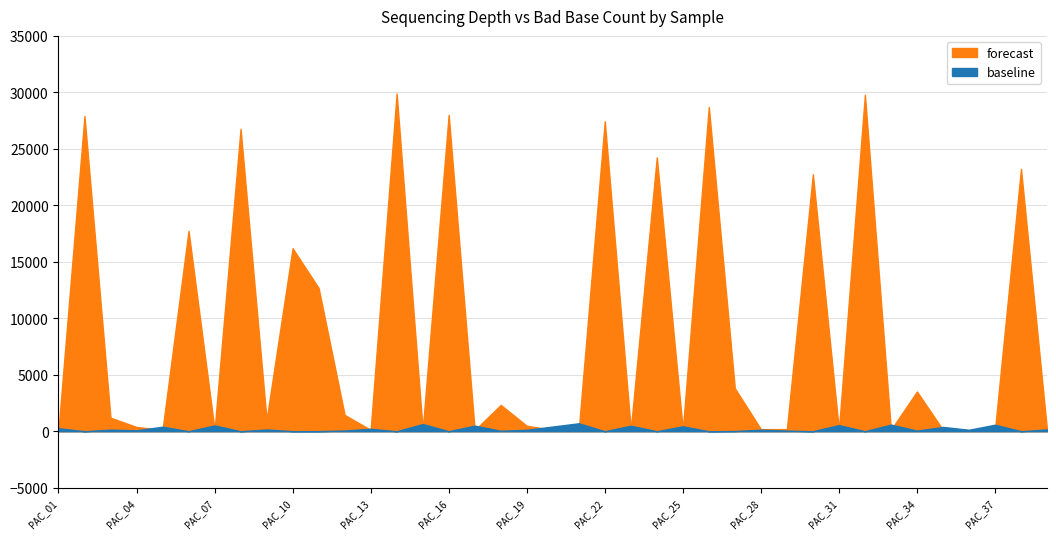

Count the number of data series in this chart.

2